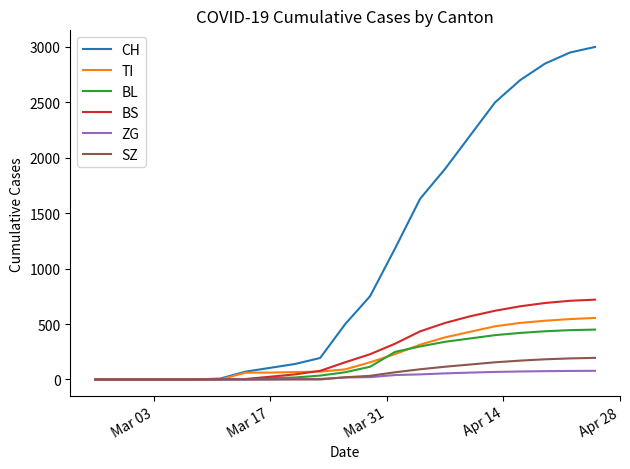

Which series has the widest spread of values?

CH